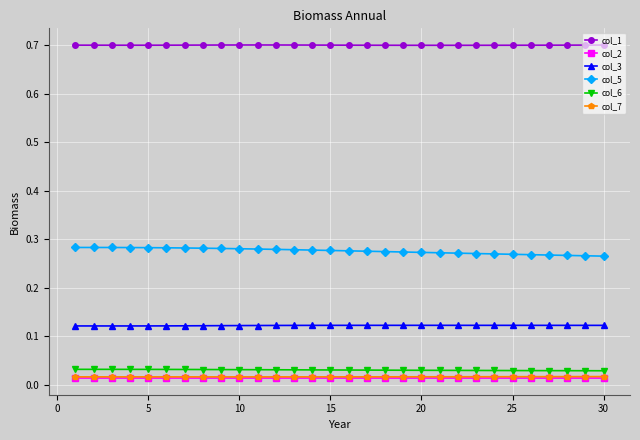

Which series has the largest total across all categories?

col_1